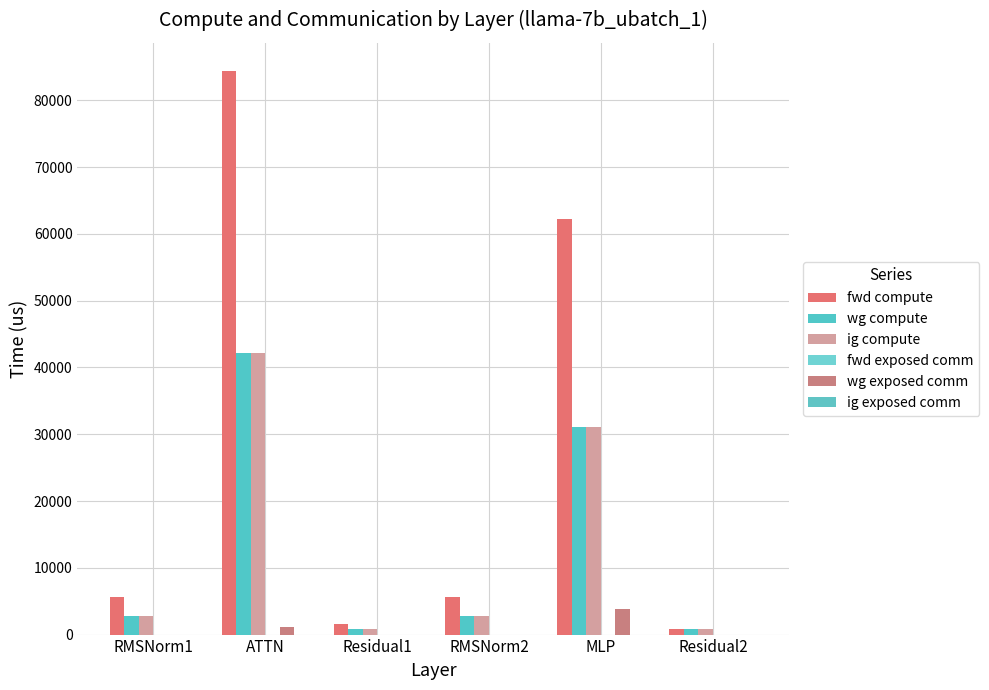

At which label does wg exposed comm reach its peak?

MLP